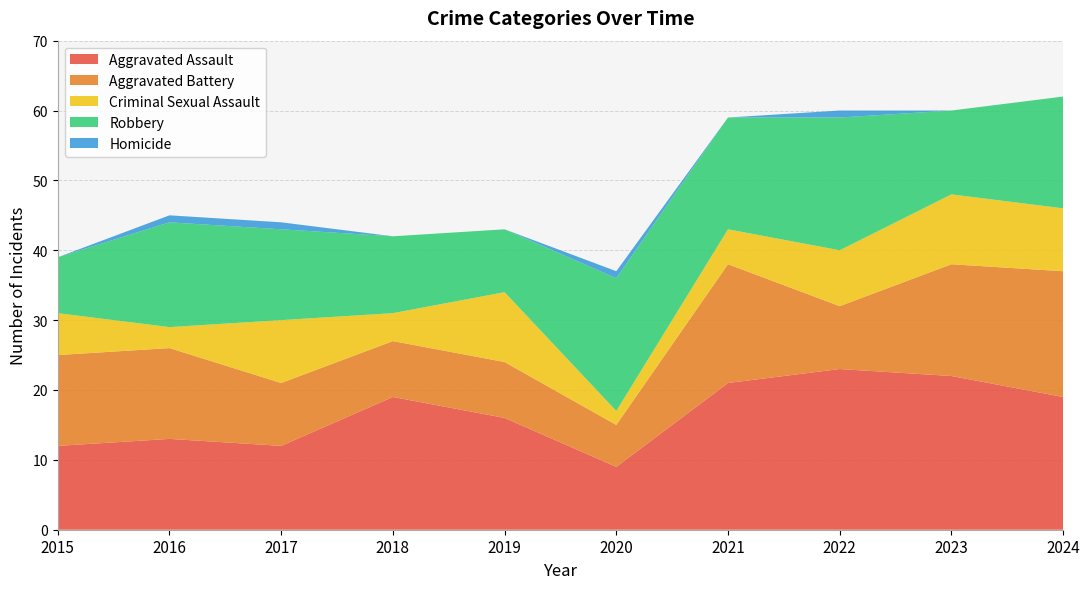

Reading right to left, what are all the values shown in this chart?

Aggravated Assault: 2024=19	2023=22	2022=23	2021=21	2020=9	2019=16	2018=19	2017=12	2016=13	2015=12
Aggravated Battery: 2024=18	2023=16	2022=9	2021=17	2020=6	2019=8	2018=8	2017=9	2016=13	2015=13
Criminal Sexual Assault: 2024=9	2023=10	2022=8	2021=5	2020=2	2019=10	2018=4	2017=9	2016=3	2015=6
Robbery: 2024=16	2023=12	2022=19	2021=16	2020=19	2019=9	2018=11	2017=13	2016=15	2015=8
Homicide: 2024=0	2023=0	2022=1	2021=0	2020=1	2019=0	2018=0	2017=1	2016=1	2015=0